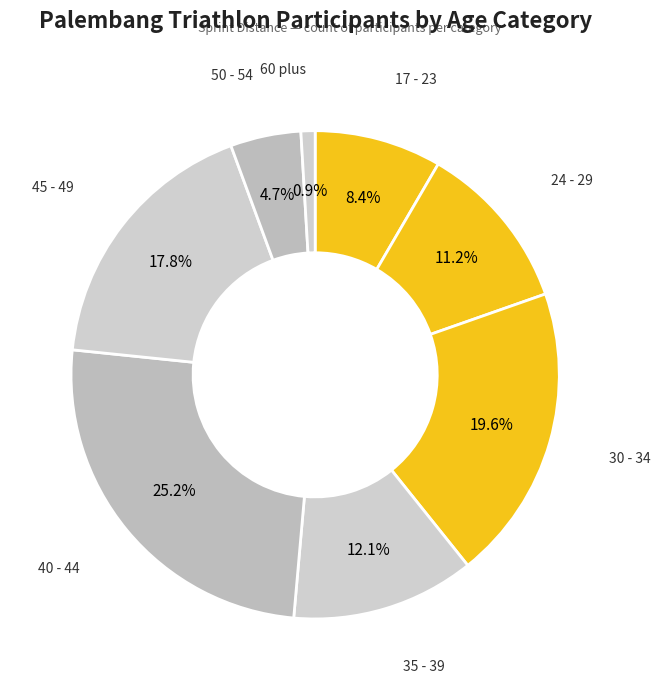

How many slices are in this pie chart?

8